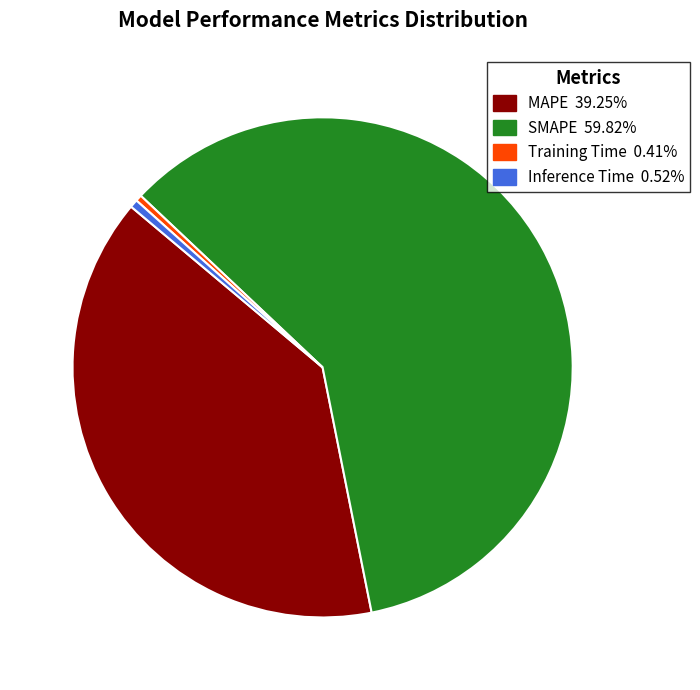

The SMAPE slice represents 60% of the pie. True or false?

True